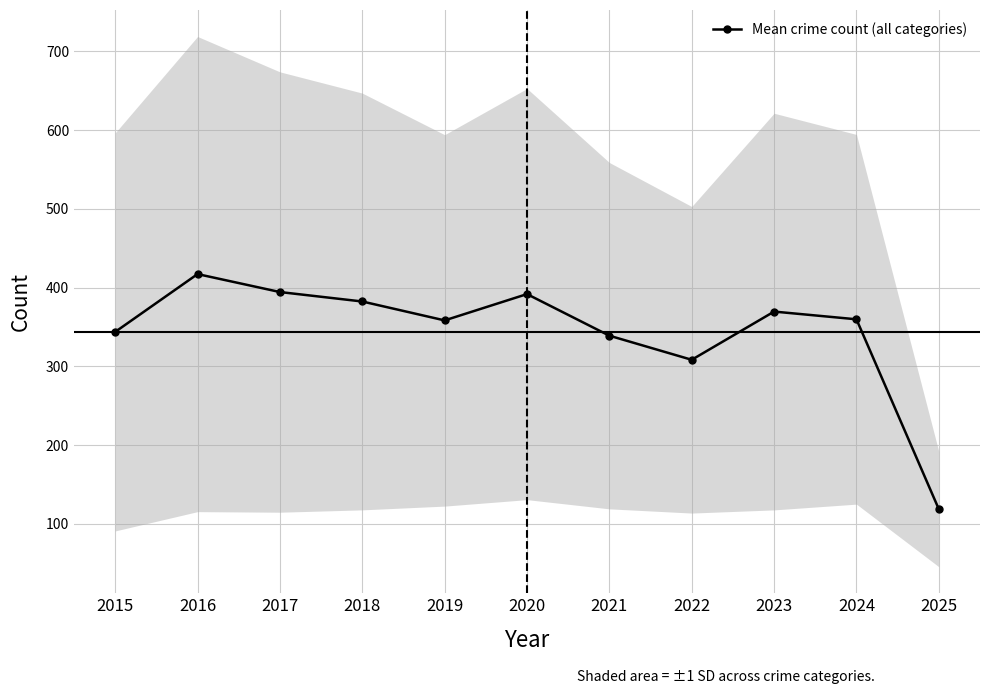

True or false: there are more than 0 points higher than both neighbors.

True